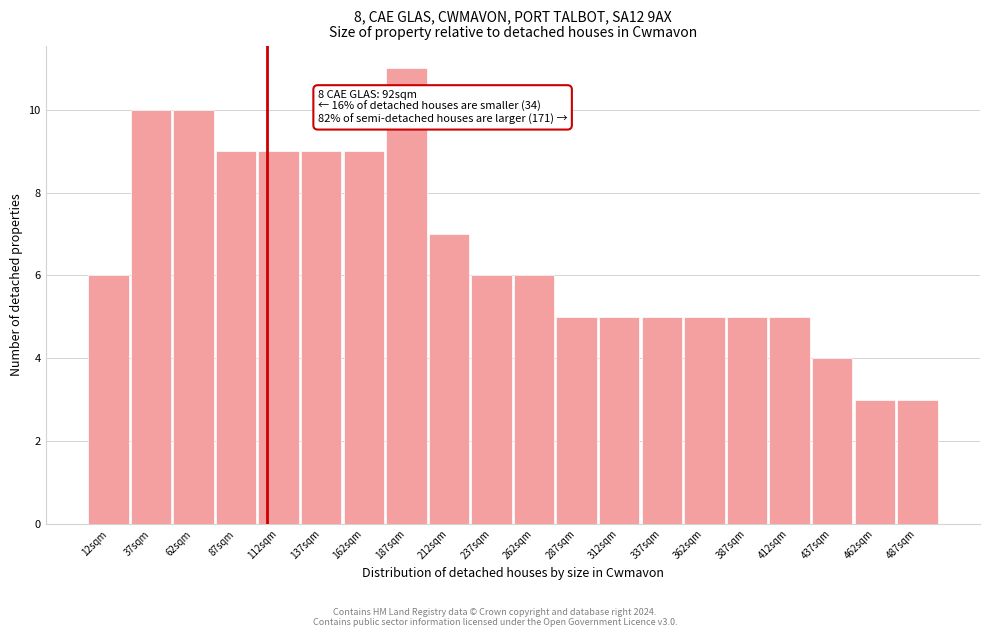

Reading left to right, extract all data points from this chart.

12sqm=6	37sqm=10	62sqm=10	87sqm=9	112sqm=9	137sqm=9	162sqm=9	187sqm=11	212sqm=7	237sqm=6	262sqm=6	287sqm=5	312sqm=5	337sqm=5	362sqm=5	387sqm=5	412sqm=5	437sqm=4	462sqm=3	487sqm=3